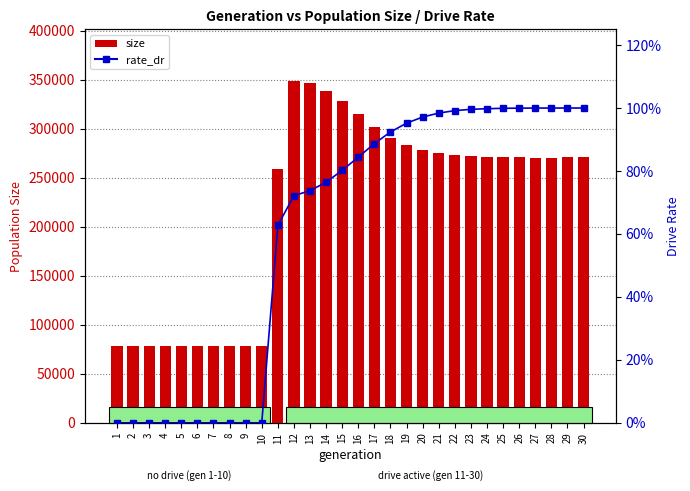

What is the average value of the rate_dr series?

0.6